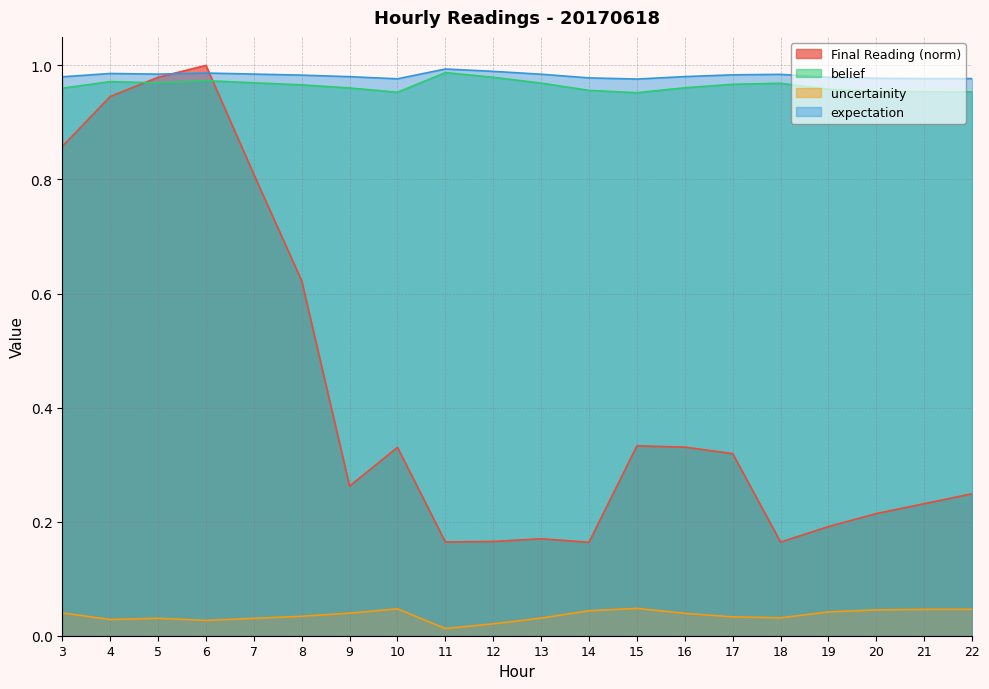

What is the difference between the highest and lowest values at 5?

1.0